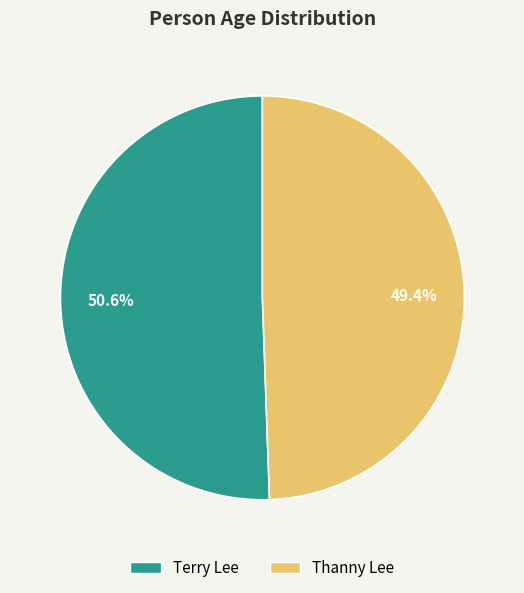

True or false: Terry Lee accounts for 37% of the total.

False